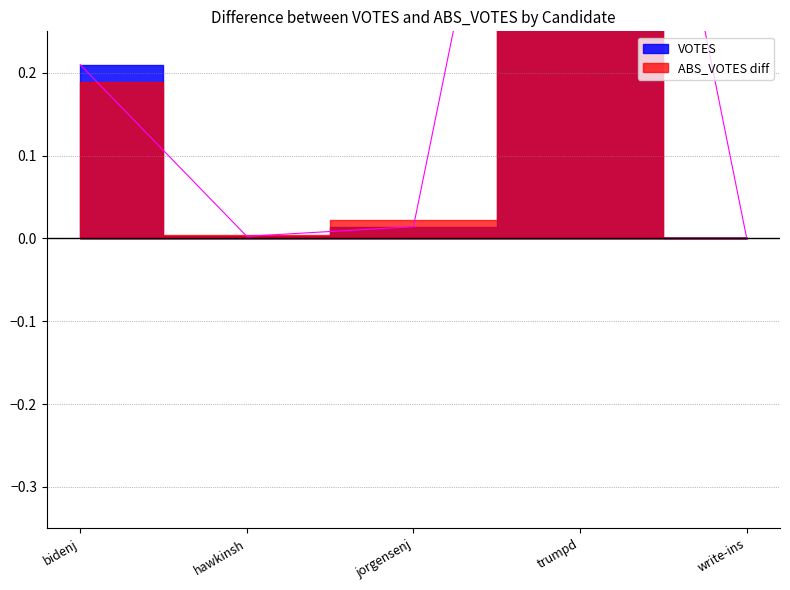

How many interior local valleys (lower than both neighbors) does the data have?

1